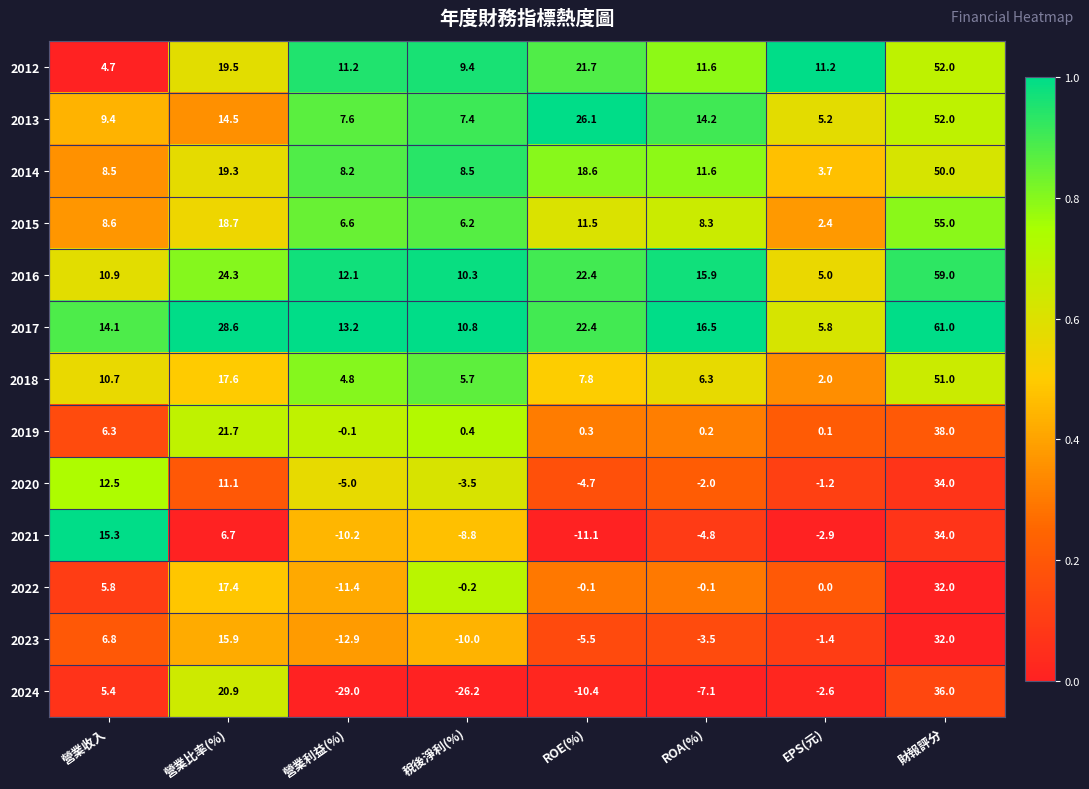

What is the sum of the 2015 values at 財報評分 and 稅後淨利(%)?

61.2